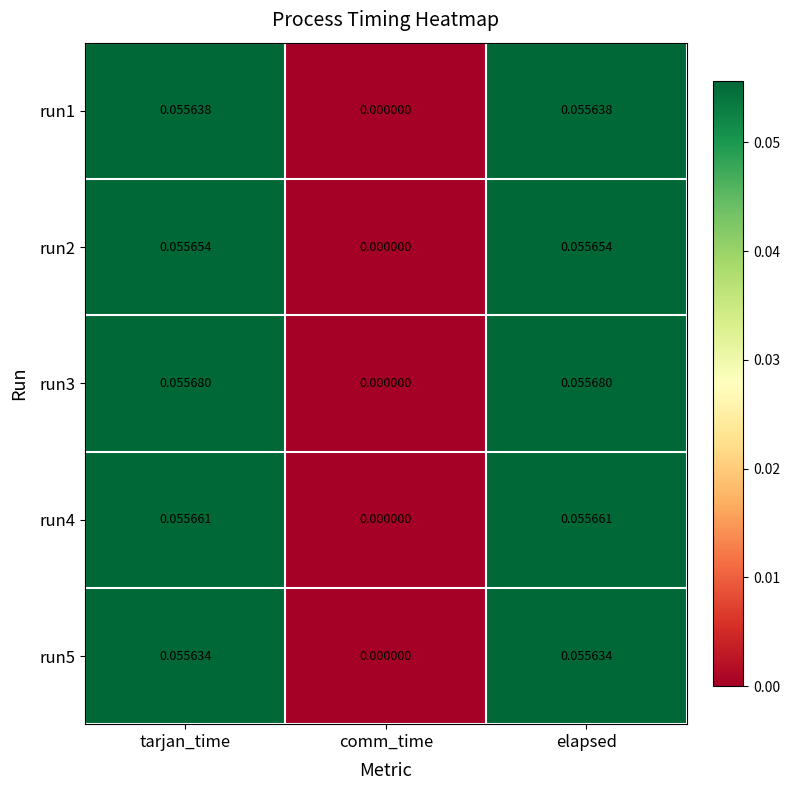

Which series has the largest range (max minus min)?

run3